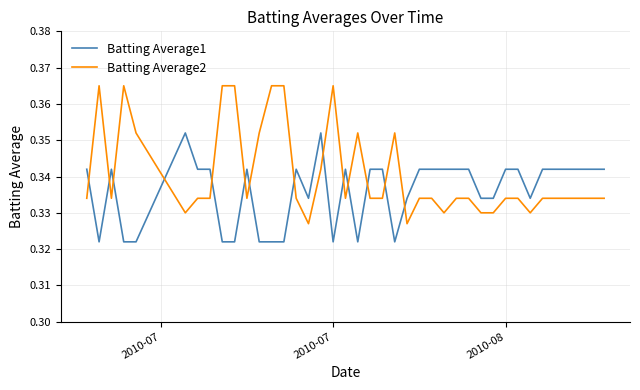

How many times do Batting Average2 and Batting Average1 cross each other?

14